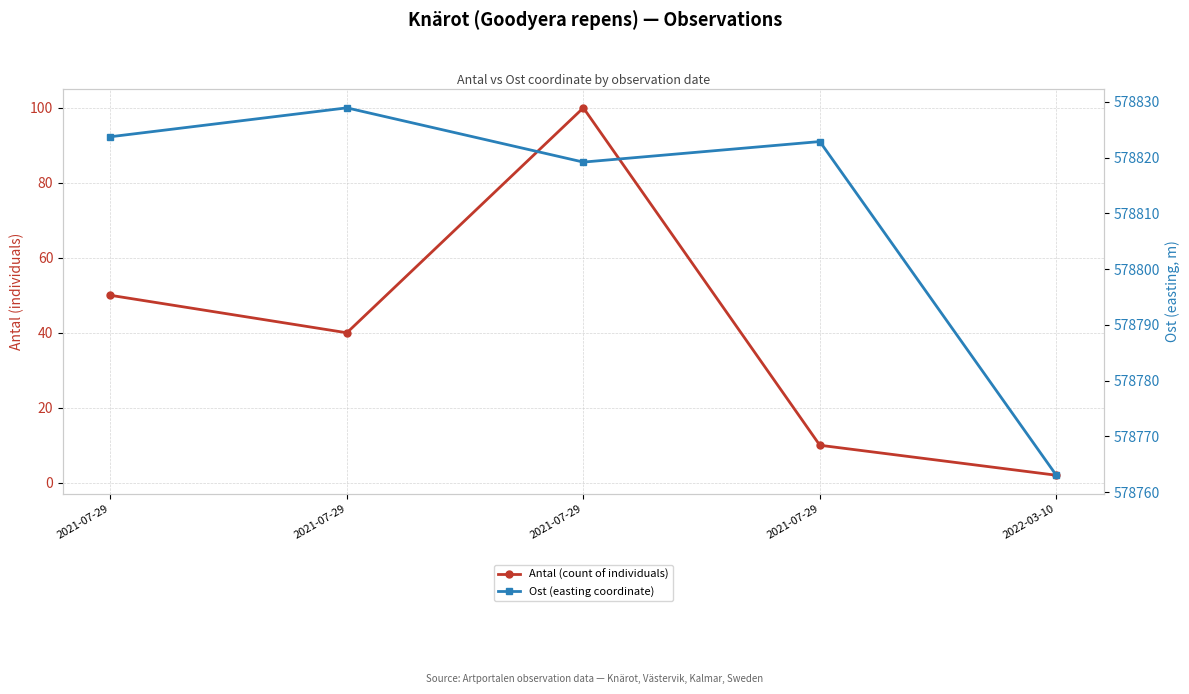

In Ost (easting coordinate), how many points are lower than both neighbors (excluding endpoints)?

1